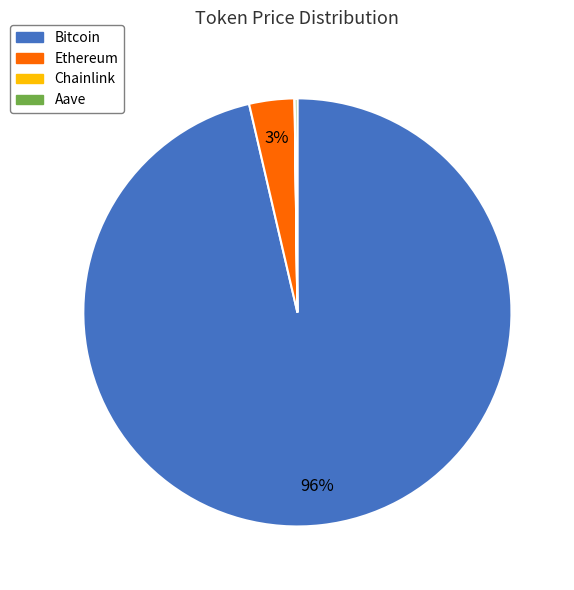

To the nearest percent, what is the average slice percentage?

25%